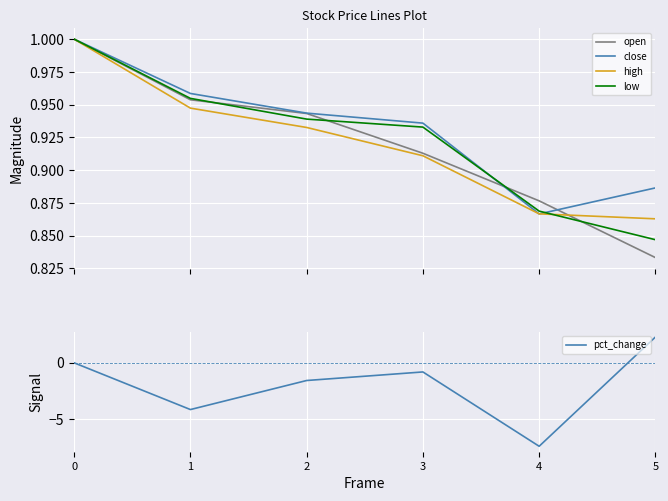

Is it true that high equals 0.3 at 0?

False